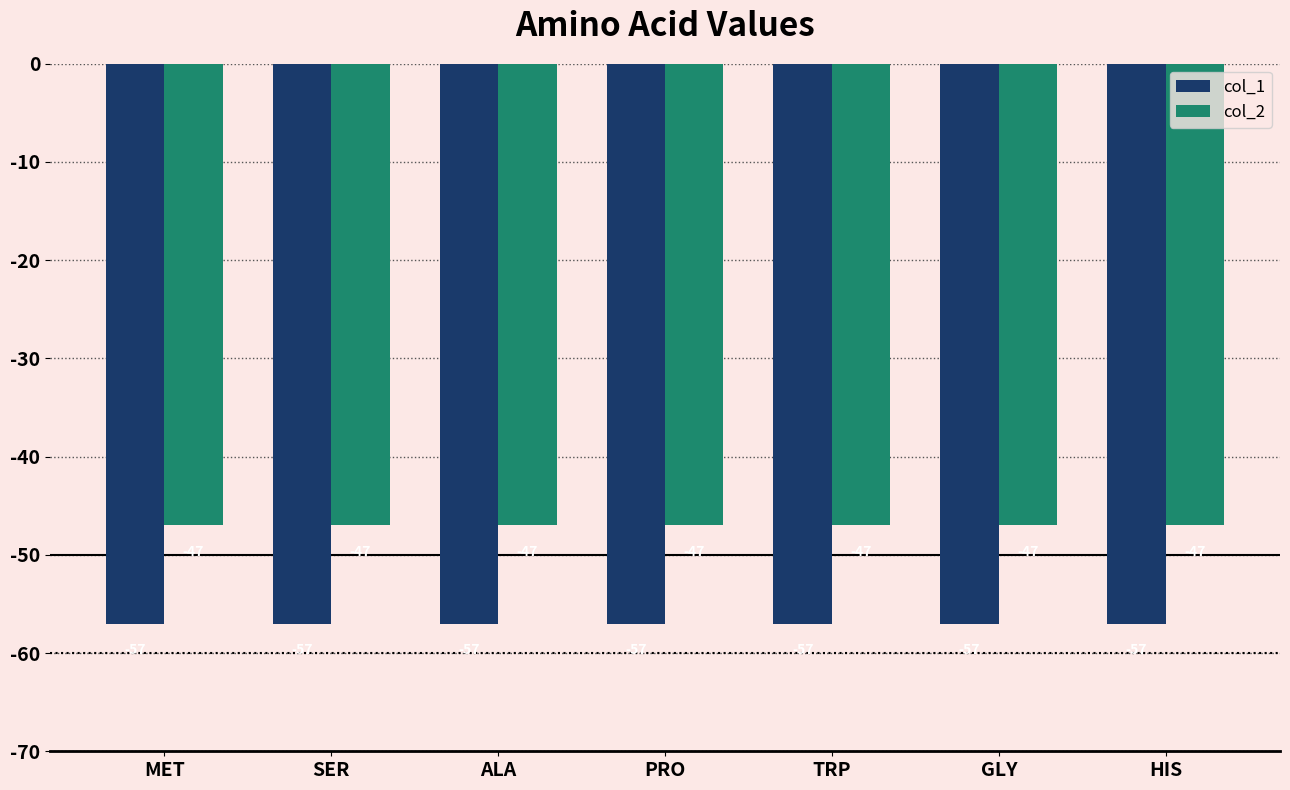

What is the maximum value shown in the chart?

-47